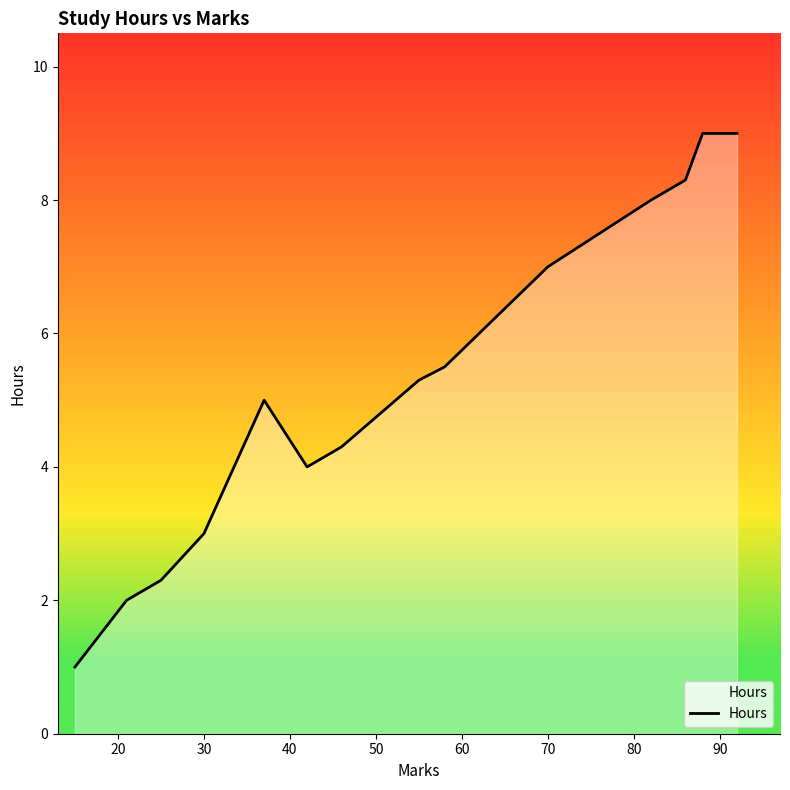

What is the difference between the maximum and minimum values?

8.0